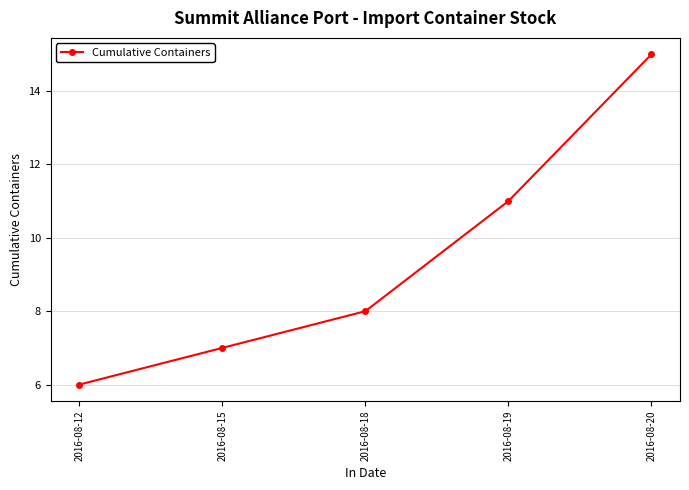

Reading left to right, list all the values displayed in this chart.

6	7	8	11	15